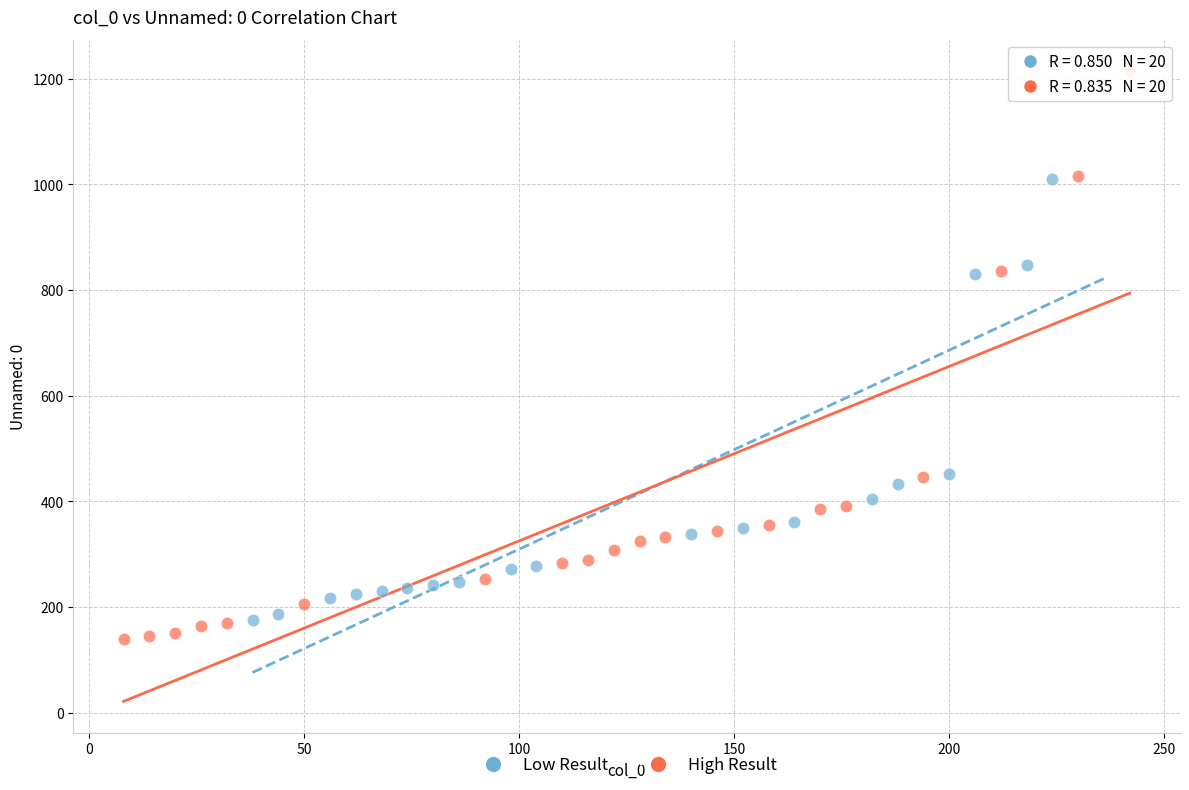

Which series has the largest Y range (max minus min)?

High Result